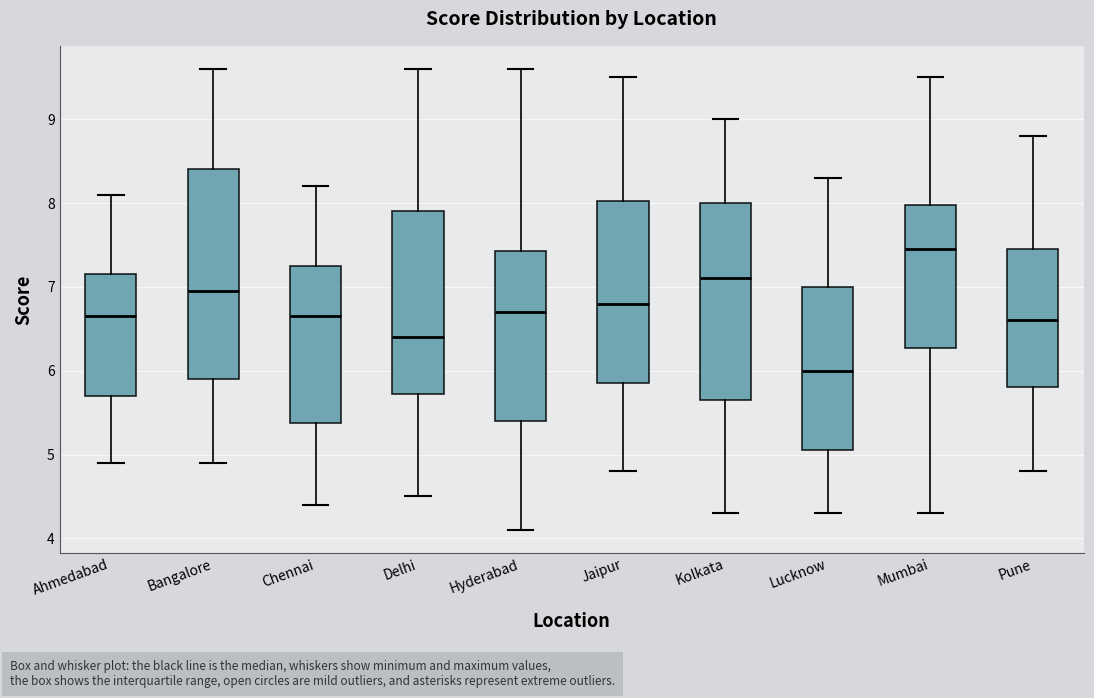

Reading left to right, transcribe this box plot: for each box, give where its median line is, the range the box spans, and where its two whiskers end, as read against the y-axis. The values are not printed on the chart, so give them approximately, as read against the axis.

Ahmedabad: median 6.7, box 5.7 to 7.2, whiskers 4.9 to 8.1
Bangalore: median 7.0, box 5.9 to 8.4, whiskers 4.9 to 9.6
Chennai: median 6.7, box 5.4 to 7.3, whiskers 4.4 to 8.2
Delhi: median 6.4, box 5.7 to 7.9, whiskers 4.5 to 9.6
Hyderabad: median 6.7, box 5.4 to 7.4, whiskers 4.1 to 9.6
Jaipur: median 6.8, box 5.9 to 8.0, whiskers 4.8 to 9.5
Kolkata: median 7.1, box 5.7 to 8.0, whiskers 4.3 to 9.0
Lucknow: median 6.0, box 5.1 to 7.0, whiskers 4.3 to 8.3
Mumbai: median 7.5, box 6.3 to 8.0, whiskers 4.3 to 9.5
Pune: median 6.6, box 5.8 to 7.5, whiskers 4.8 to 8.8